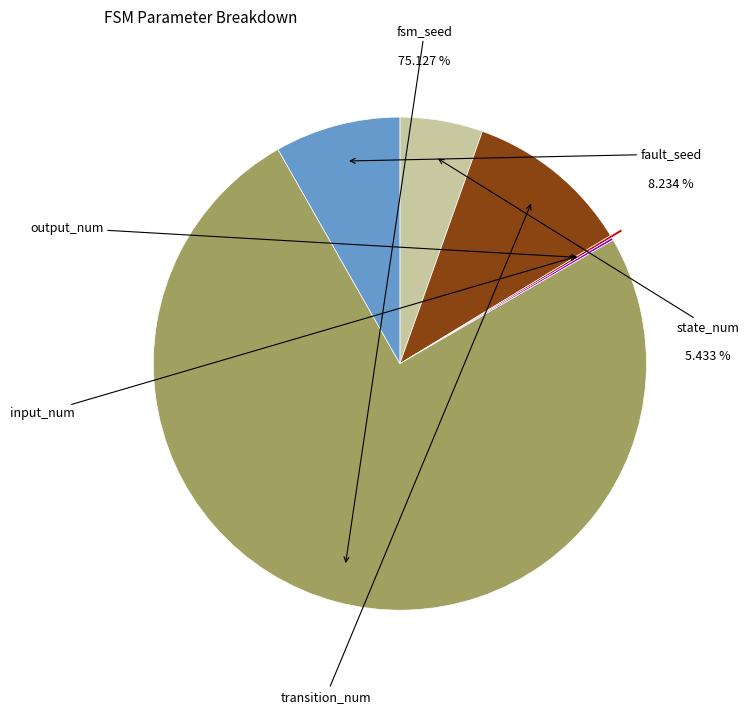

Rank the categories by value from highest to lowest.

fsm_seed, transition_num, fault_seed, state_num, input_num, output_num